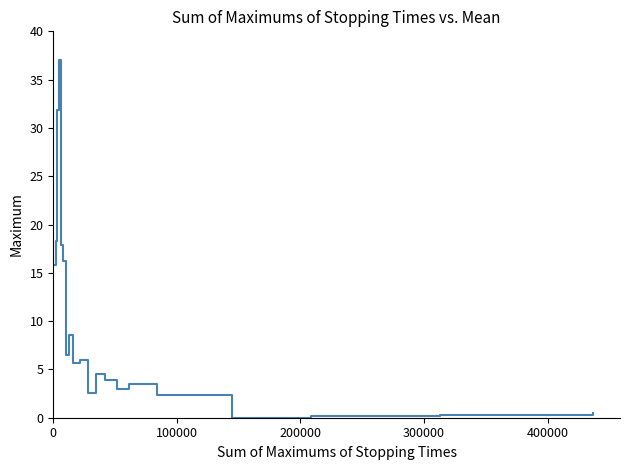

What is the sum of all values?

184.4